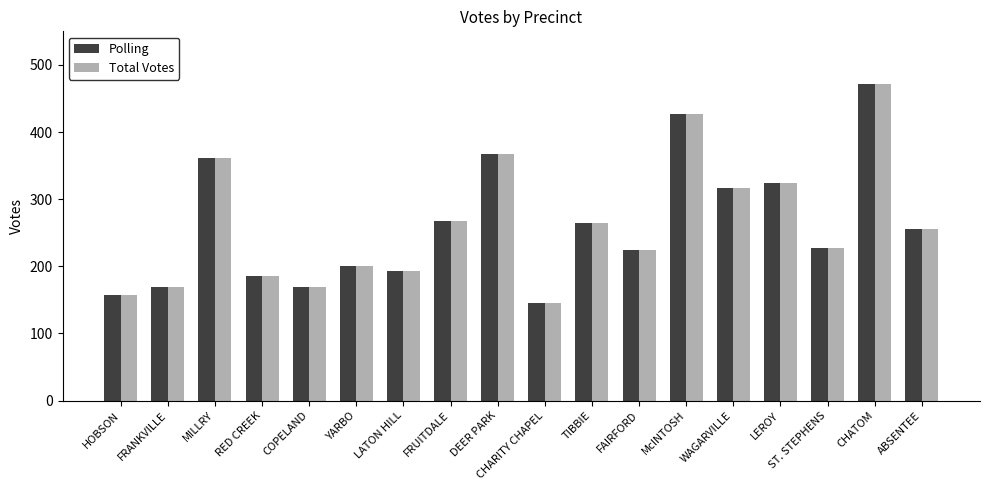

The value of Polling at FRANKVILLE is 169. True or false?

True